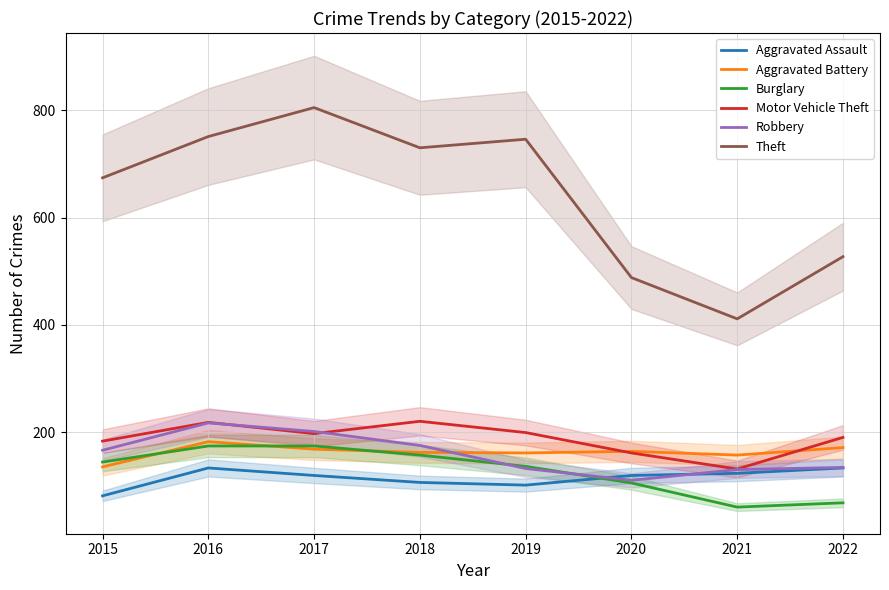

How many lines are shown in the chart?

6